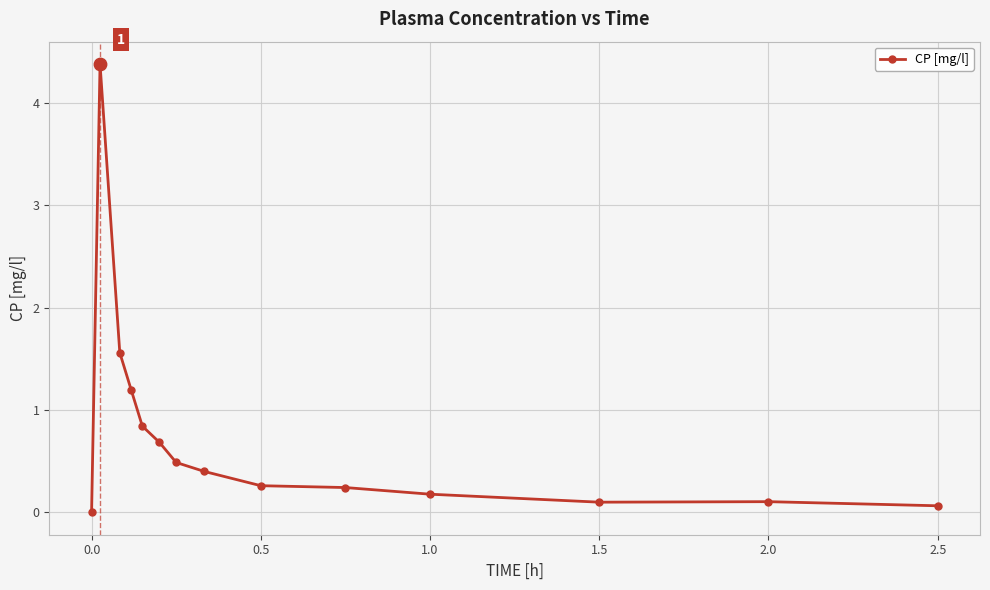

What is the sum of all values?

10.5